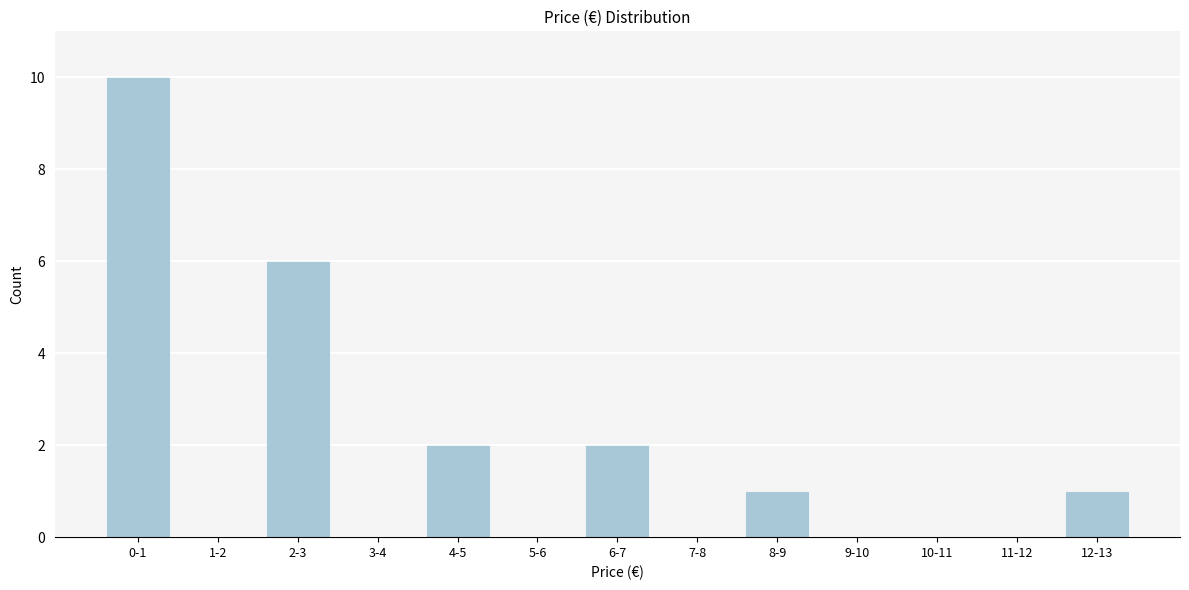

Reading left to right, what are all the values shown in this chart?

0-1=10	1-2=0	2-3=6	3-4=0	4-5=2	5-6=0	6-7=2	7-8=0	8-9=1	9-10=0	10-11=0	11-12=0	12-13=1